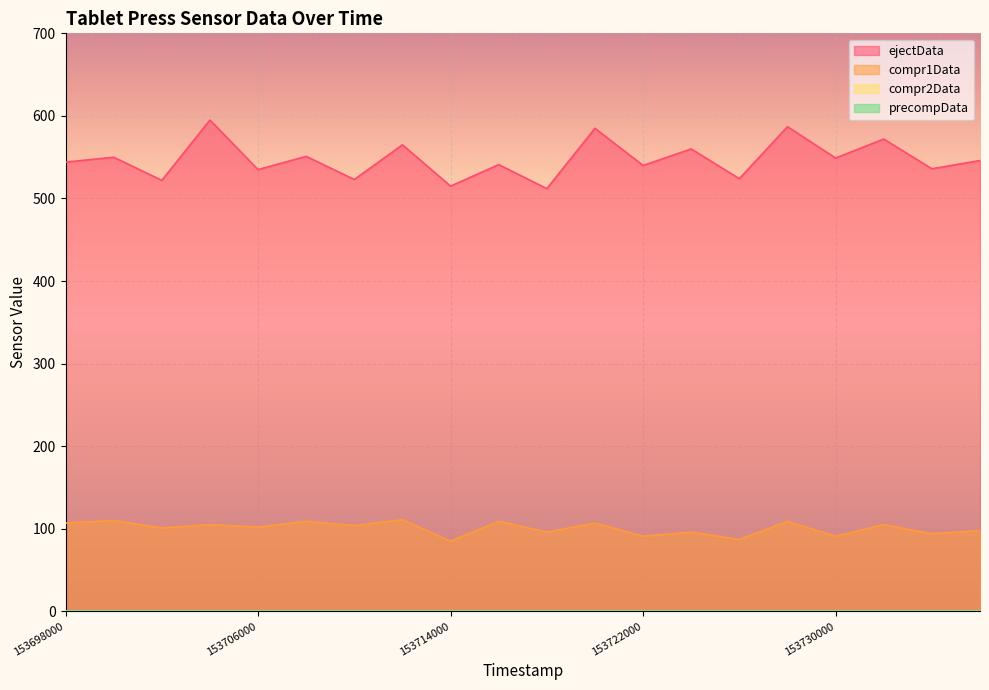

How many lines are shown in the chart?

4